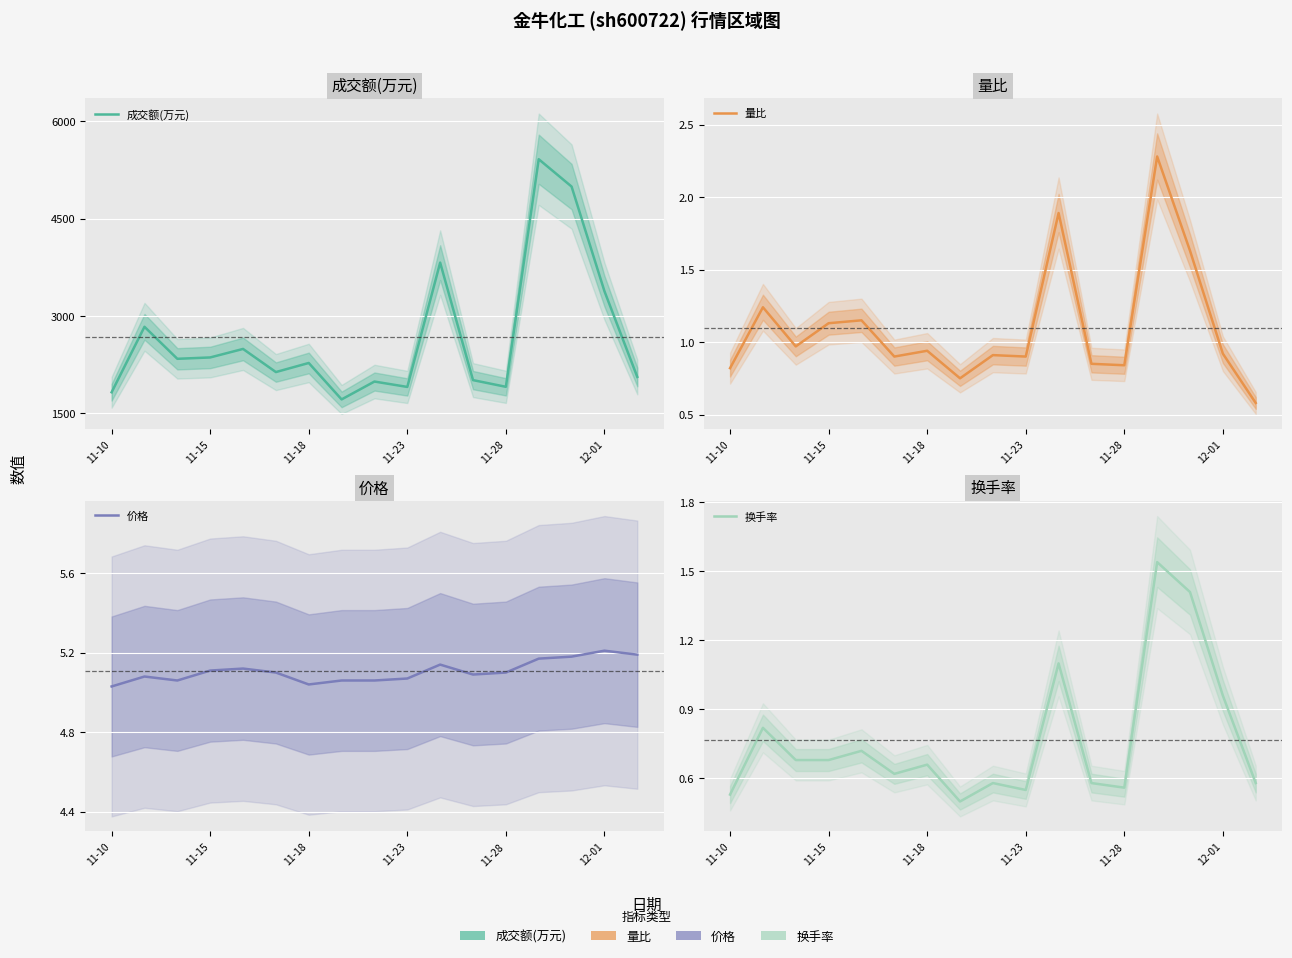

The 量比 series shows 1.0 at 13. True or false?

False